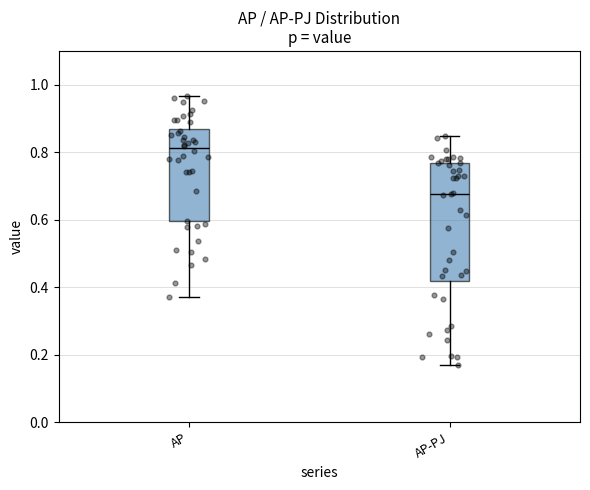

Reading left to right, read every box against the y-axis: the position of its median line, the range the box covers, and the ends of its whiskers. The values are not printed on the chart, so give them approximately, as read against the axis.

AP: median 0.82, box 0.60 to 0.88, whiskers 0.36 to 0.96
AP-PJ: median 0.68, box 0.42 to 0.76, whiskers 0.16 to 0.84